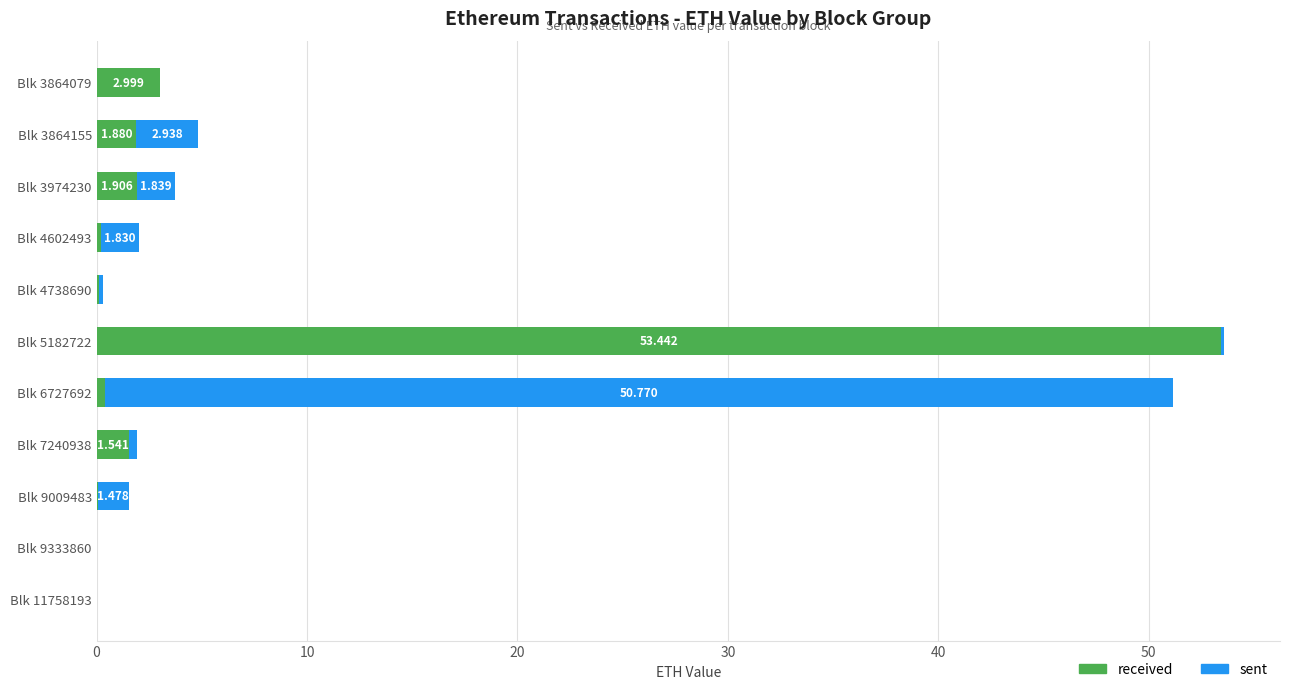

Which series has the largest total across all categories?

received